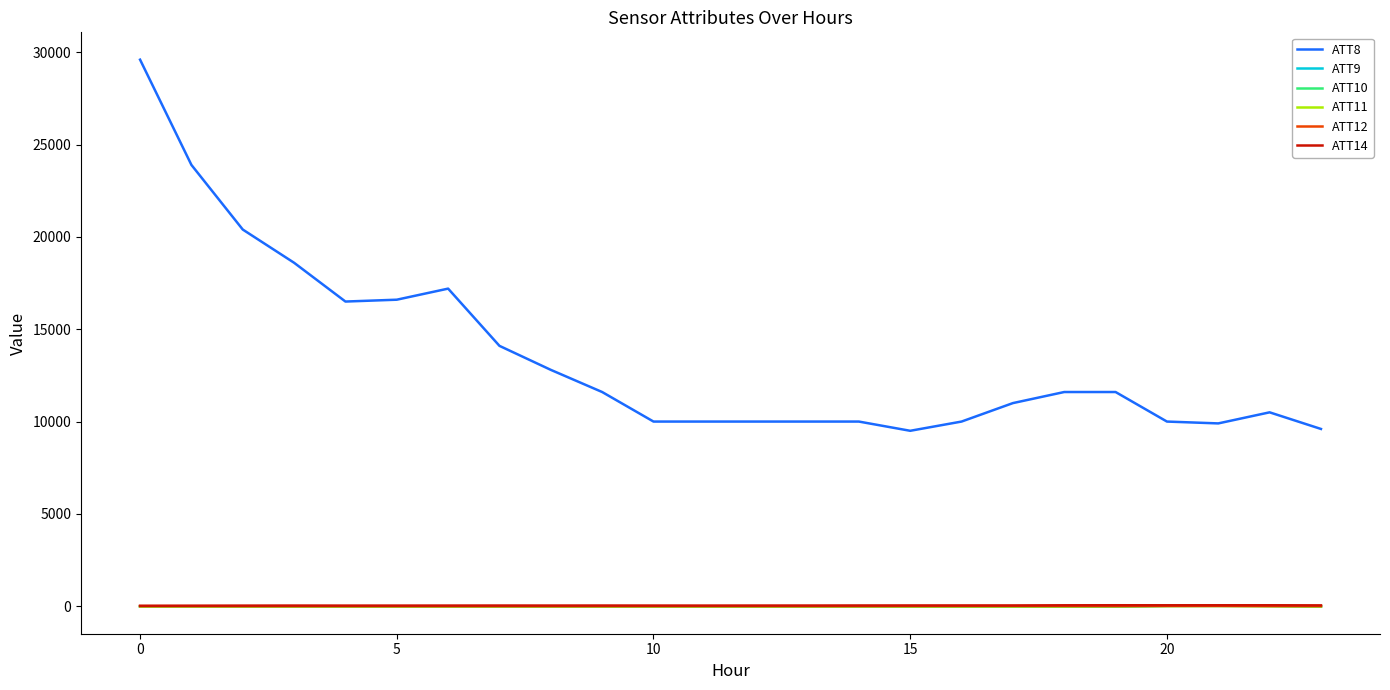

At how many categories does at least one series exceed 16294?

7